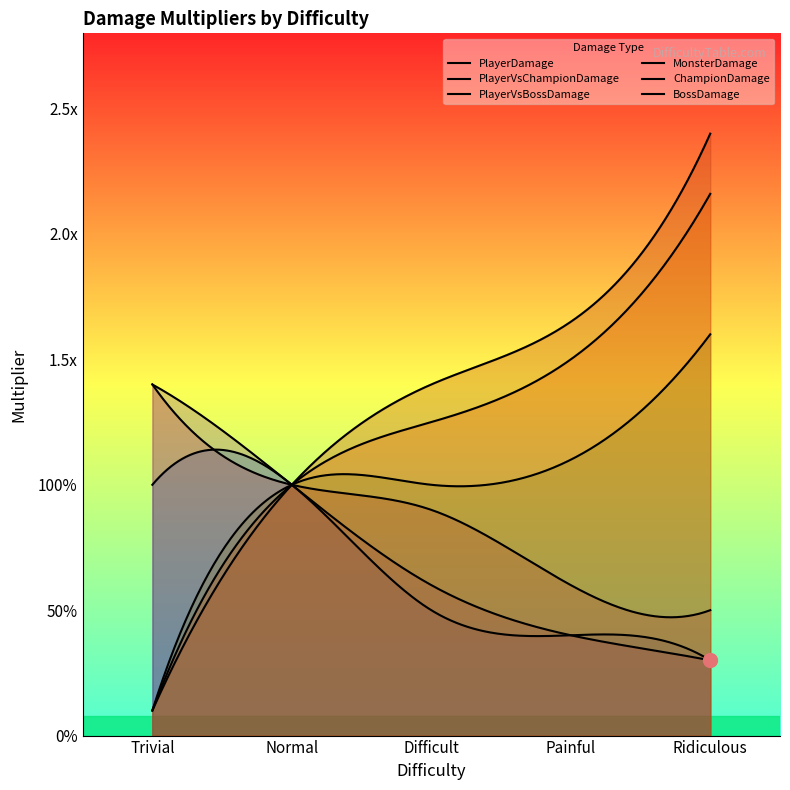

What is the average value of the MonsterDamage series?

1.3